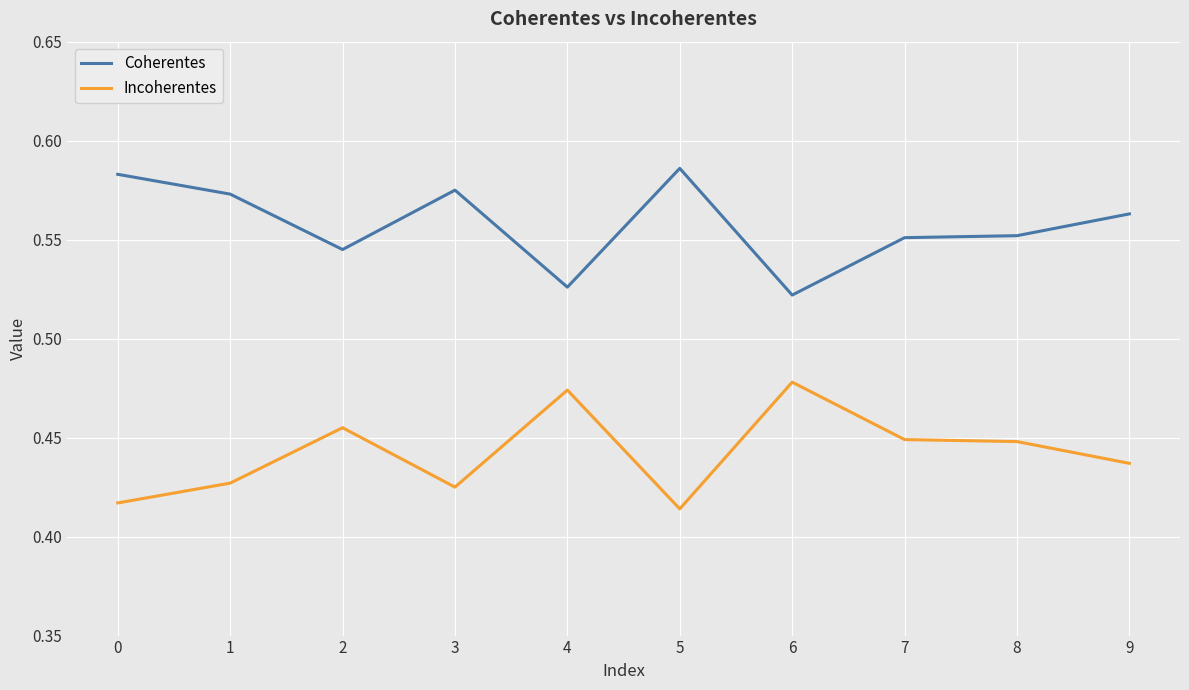

What is the sum of the Incoherentes values at 4 and 9?

0.9